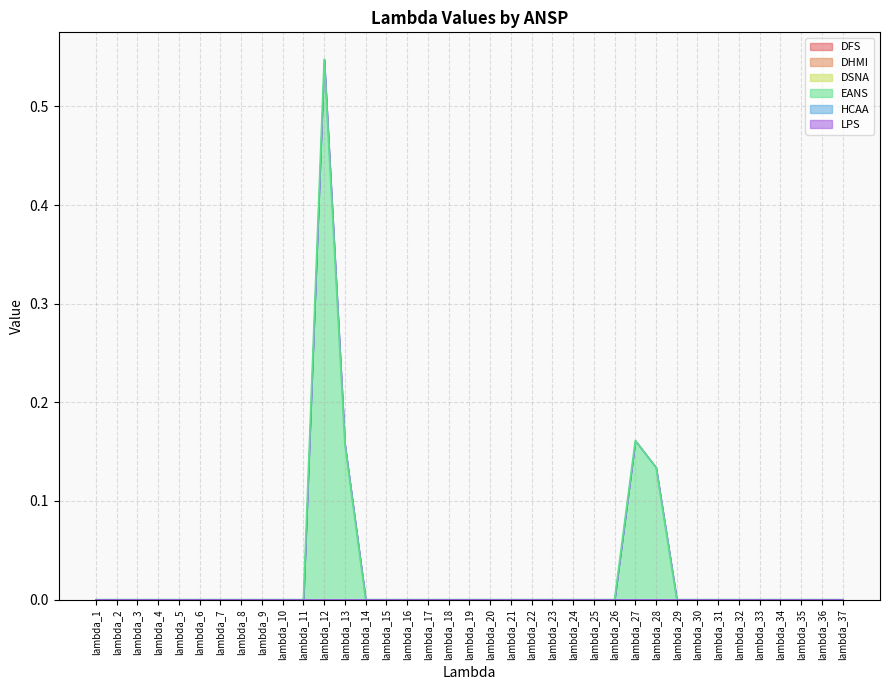

How many distinct data groups are displayed?

6